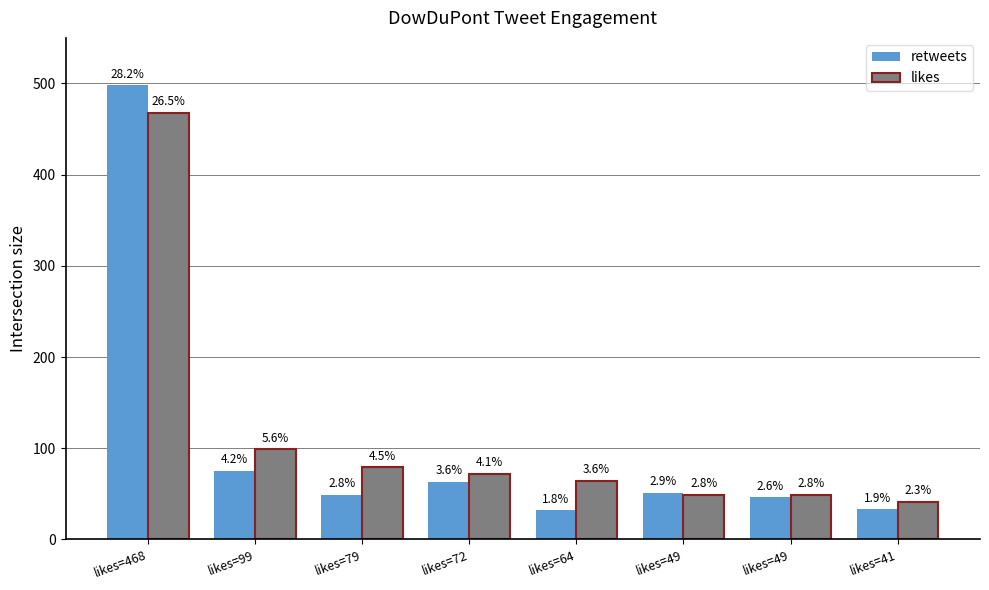

Reading left to right, transcribe all the data shown in this chart.

retweets: 498	75	49	63	32	51	46	33
likes: 468	99	79	72	64	49	49	41